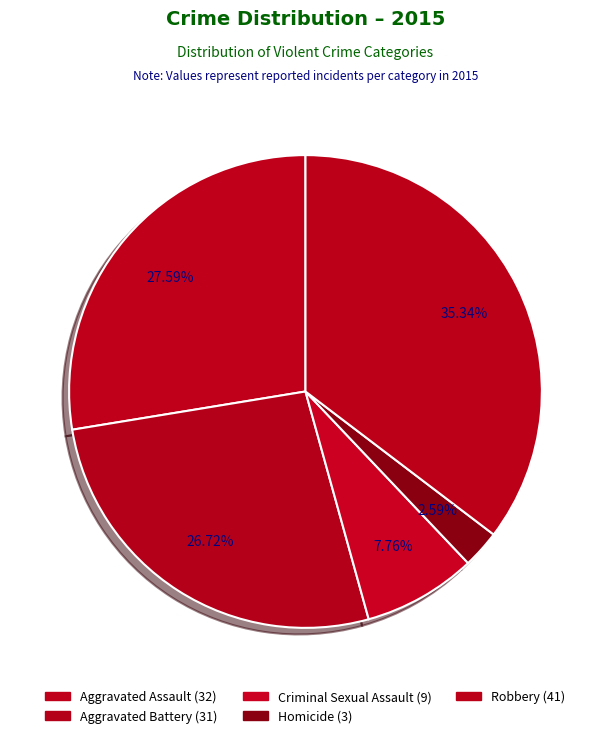

Which slice is the smallest?

Homicide